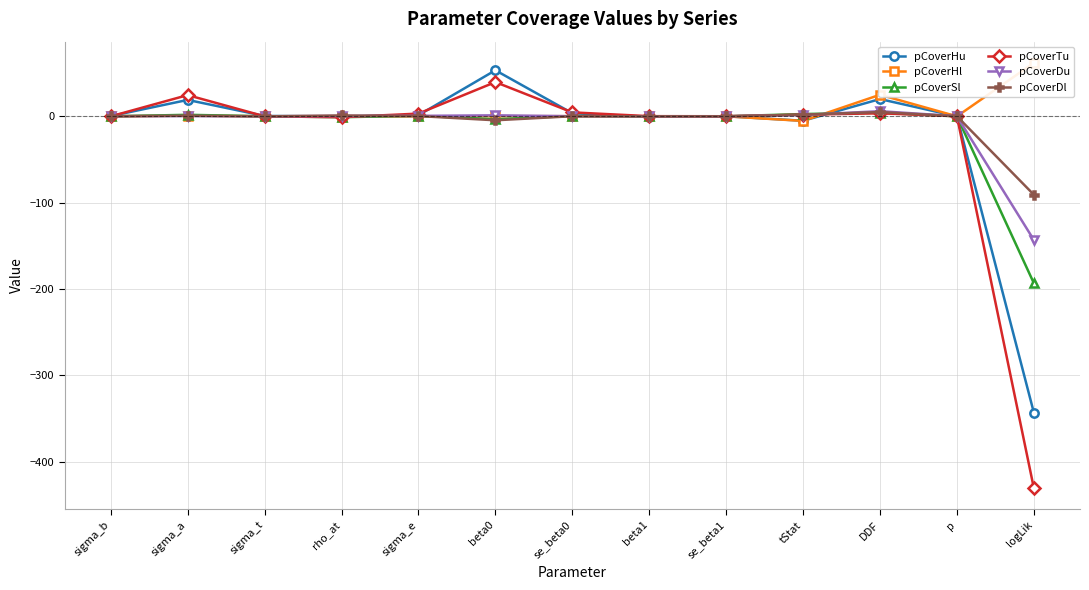

The pCoverHu series shows 0.1 at se_beta1. True or false?

False